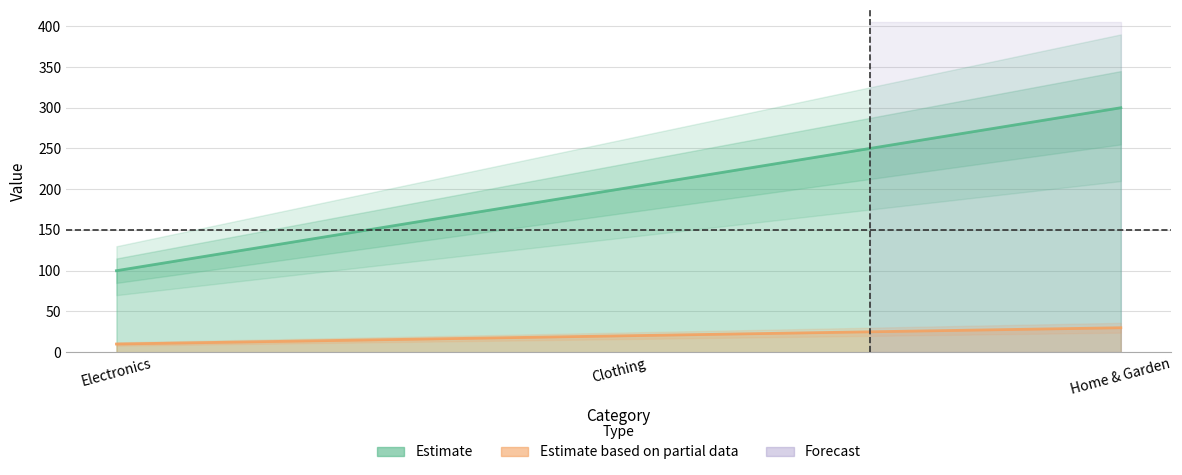

Is the value of Stock at Home & Garden greater than the value of Price at Home & Garden?

No